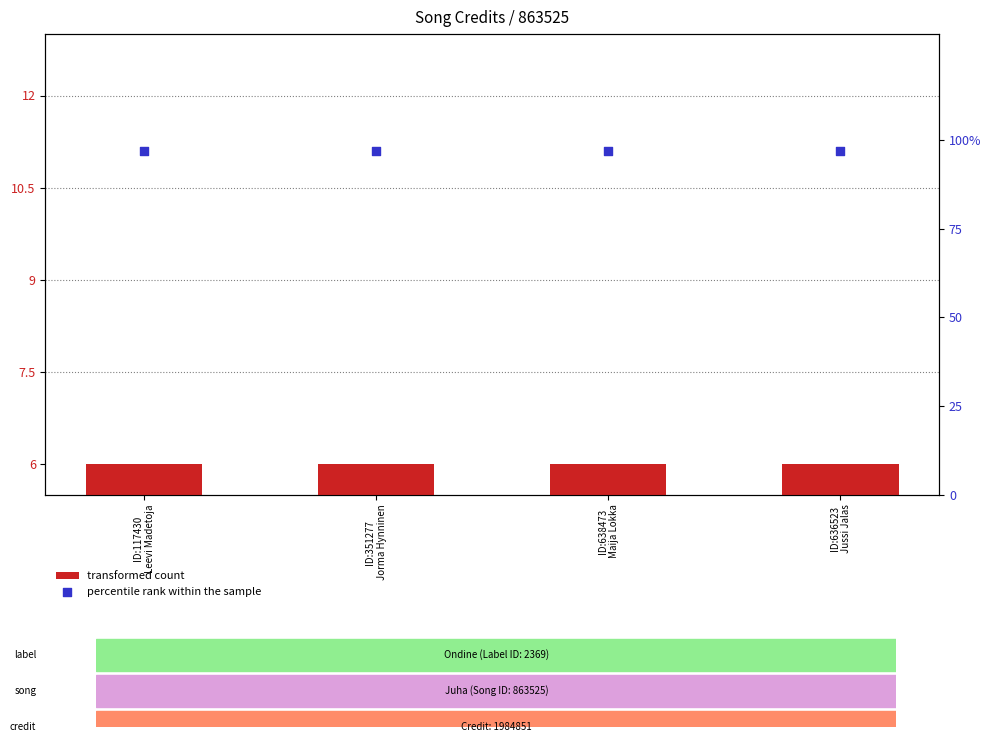

What is the total value across all series at ID:351277
Jorma Hynninen?

103